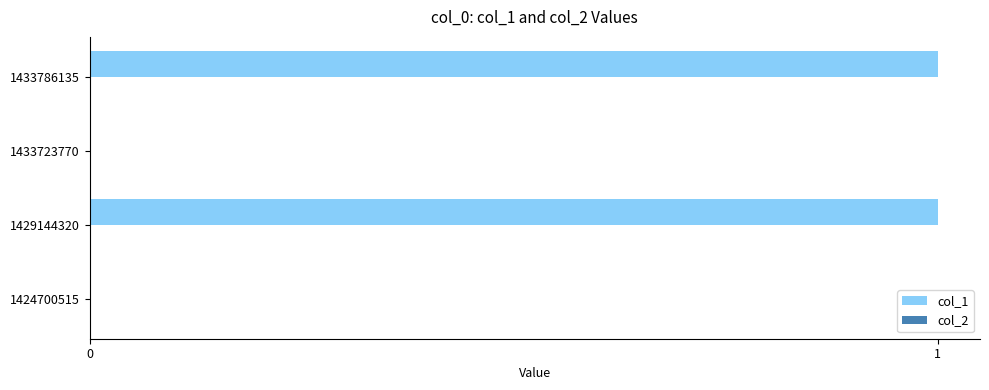

Between 1433786135 and 1424700515, which is larger?

1433786135